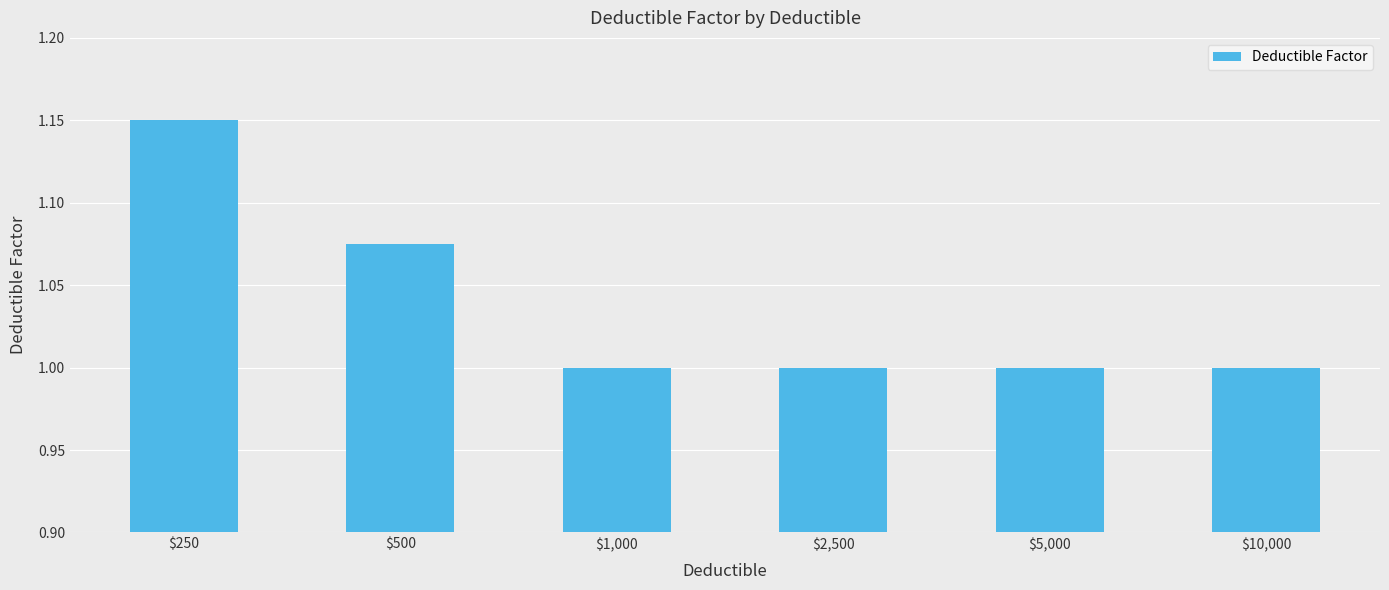

What is the sum of all values?

6.2